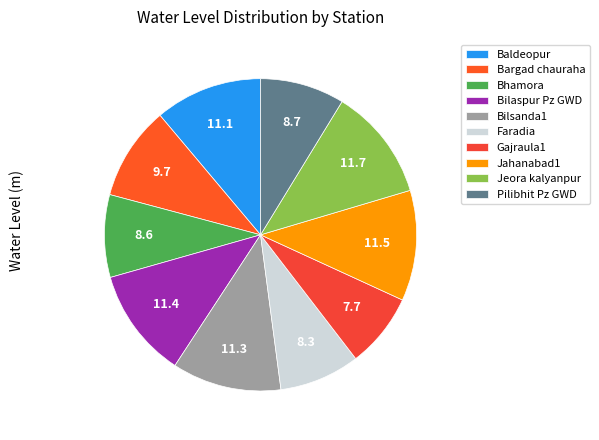

Combined, do Bhamora and Jahanabad1 account for over 50%?

No